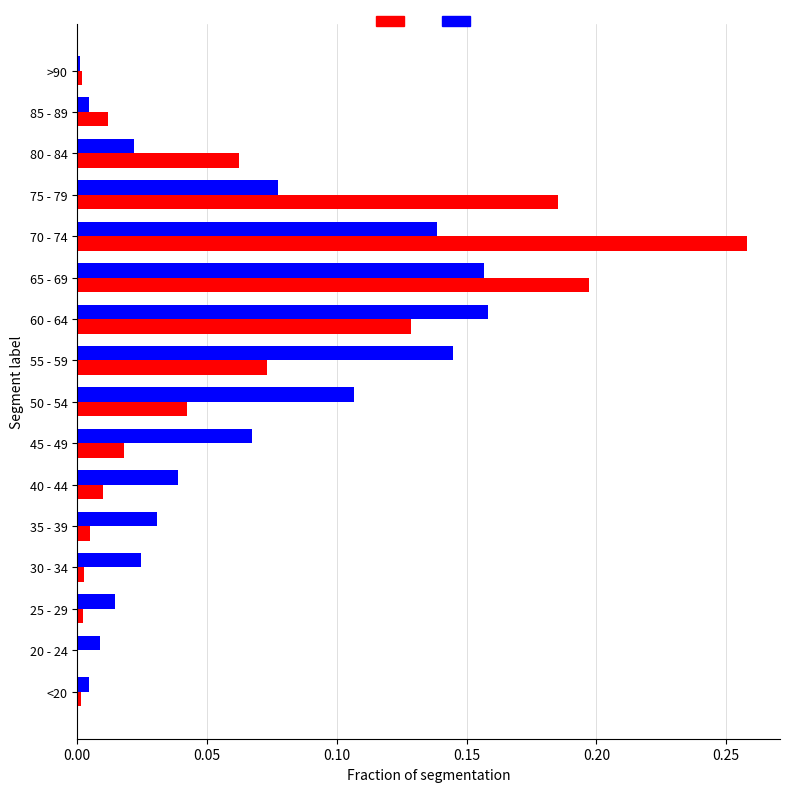

Which category has the highest value across all series?

70 - 74